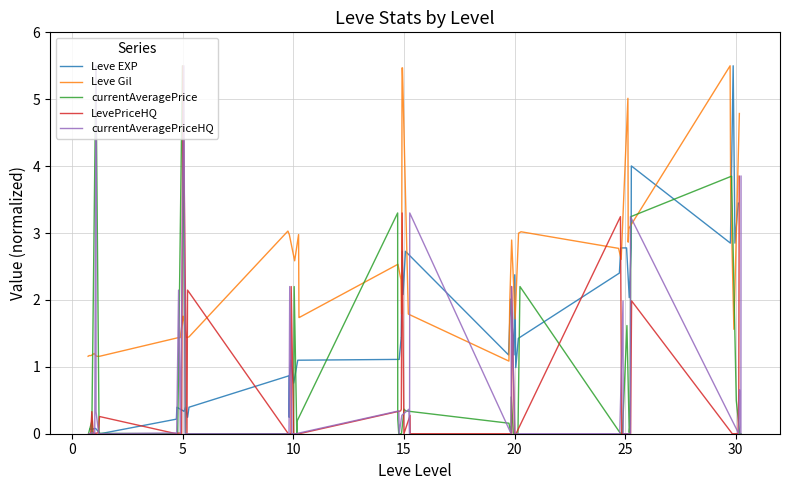

How many interior local peaks does the LevePriceHQ series have?

11